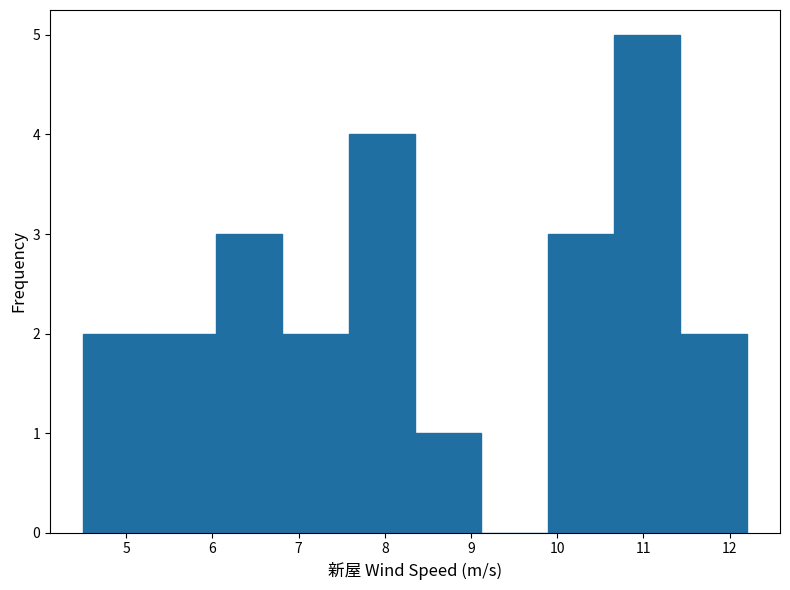

Reading left to right, list every bar in this chart as the range it spans on the x-axis followed by its height. Neither the bar edges nor the heights are printed on the chart, so give them approximately, as read against the axes.

4.50 to 5.27: 2
5.27 to 6.04: 2
6.04 to 6.81: 3
6.81 to 7.58: 2
7.58 to 8.35: 4
8.35 to 9.12: 1
9.12 to 9.89: 0
9.89 to 10.66: 3
10.66 to 11.43: 5
11.43 to 12.20: 2